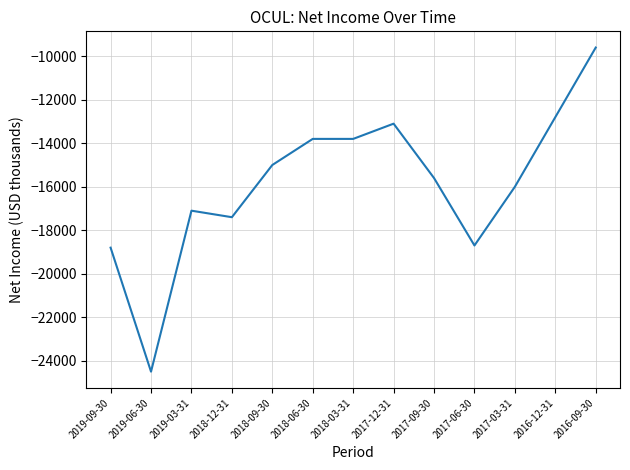

What is the change in value from 2017-09-30 to 2017-03-31?

-400